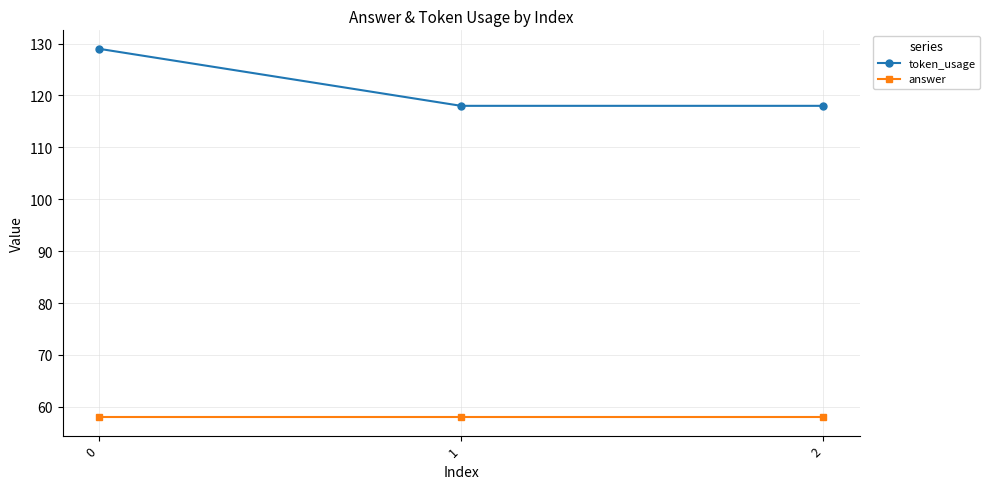

Is it true that answer equals 58 at 1?

True